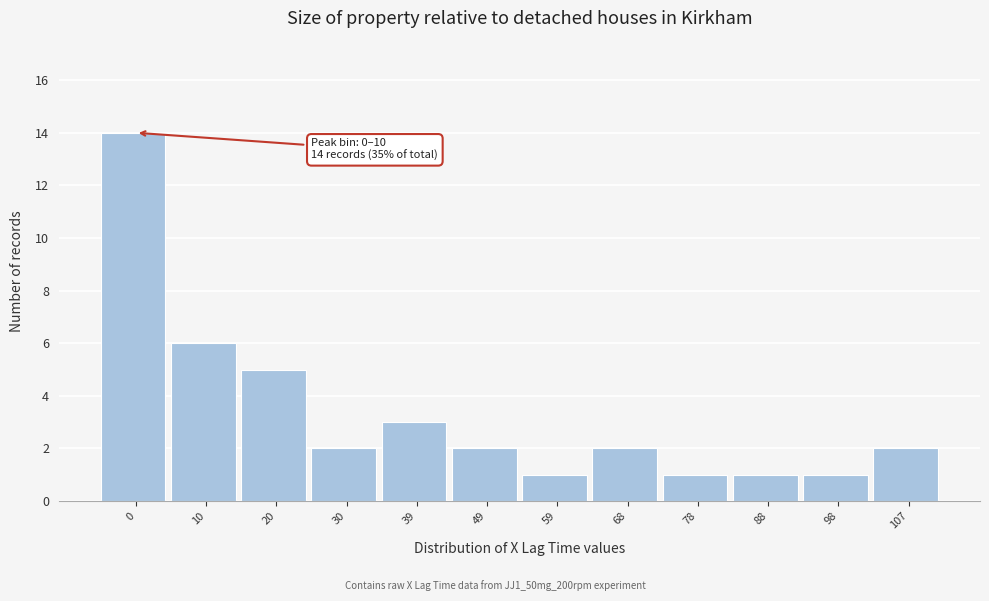

Reading right to left, what are all the values shown in this chart?

107=2	98=1	88=1	78=1	68=2	59=1	49=2	39=3	30=2	20=5	10=6	0=14